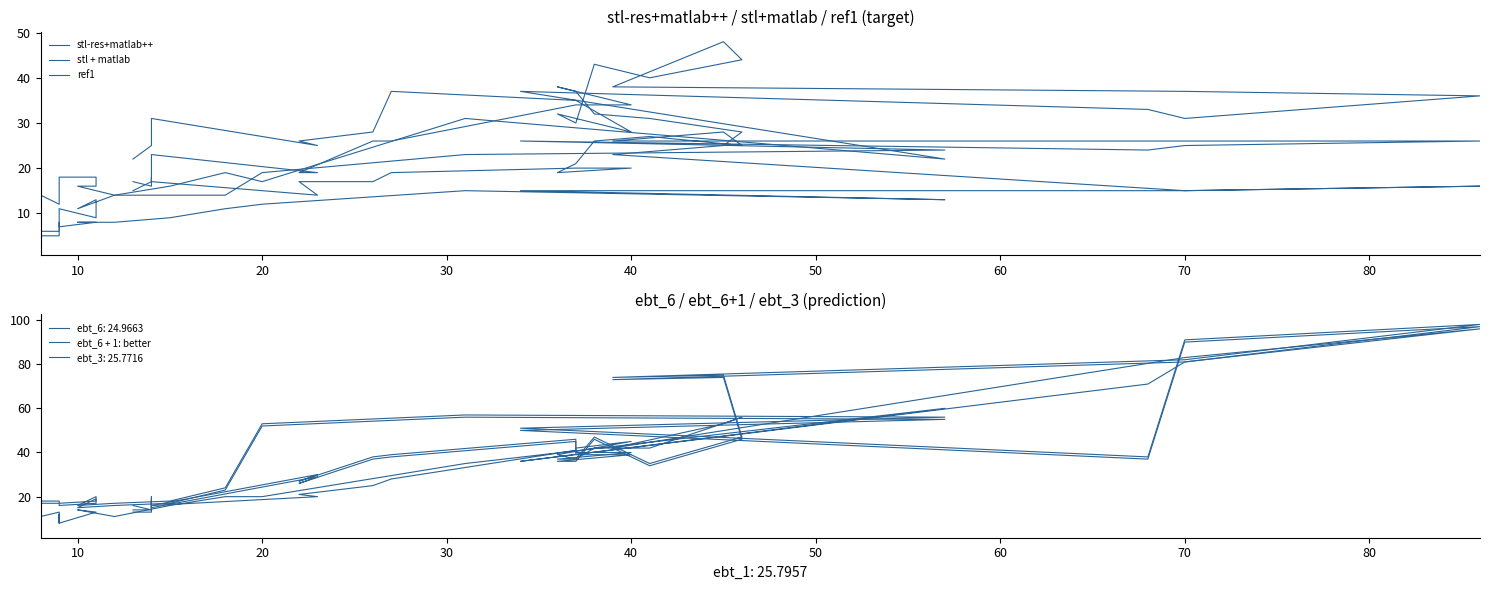

True or false: ebt_6 + 1: better has a value of 11 at 10.

False